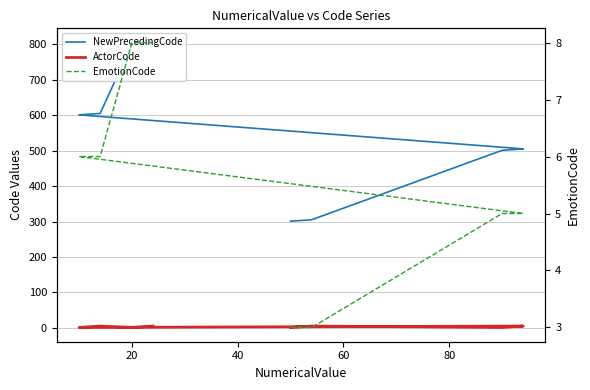

Where does the EmotionCode series first go above 6?

20